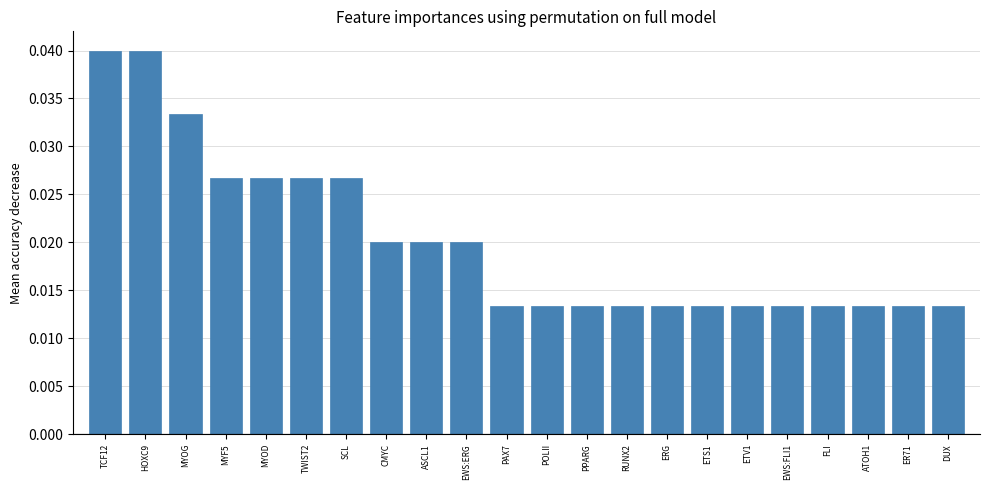

True or false: the data shows 0.1 at TCF12.

False